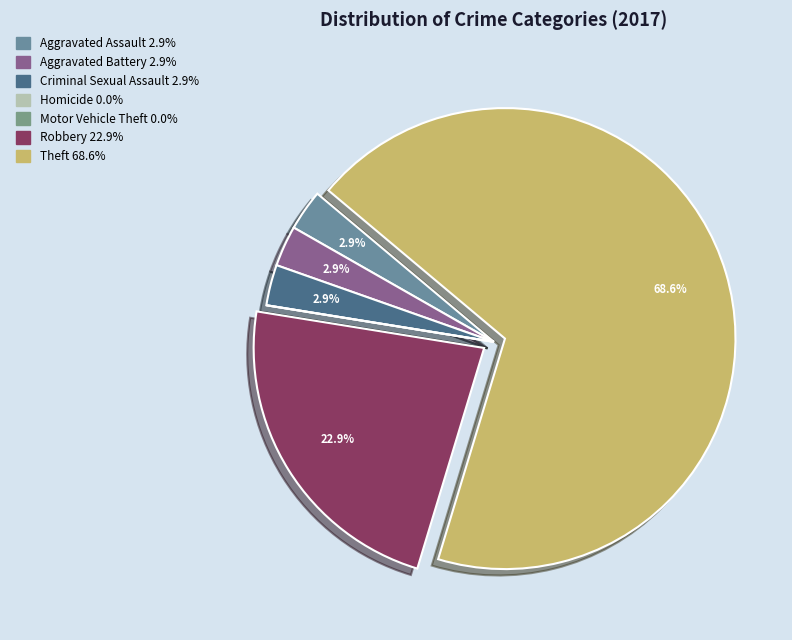

To the nearest percent, what portion does Criminal Sexual Assault represent?

3%